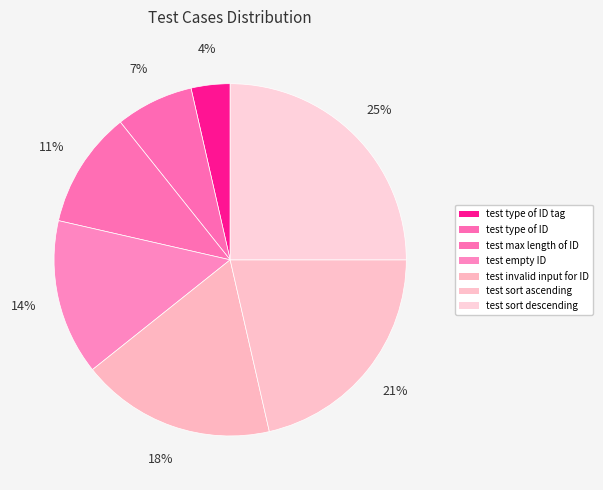

To the nearest percent, what percentage of the pie is test type of ID tag?

4%